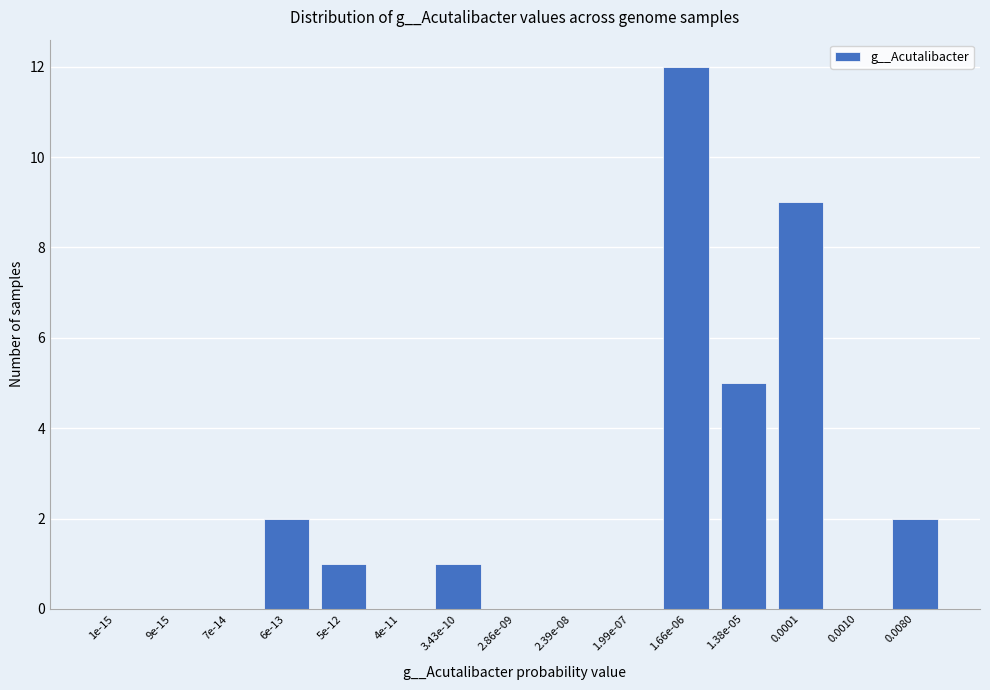

Reading left to right, what are all the values shown in this chart?

1e-15=0	9e-15=0	7e-14=0	6e-13=2	5e-12=1	4e-11=0	3.43e-10=1	2.86e-09=0	2.39e-08=0	1.99e-07=0	1.66e-06=12	1.38e-05=5	0.0001=9	0.0010=0	0.0080=2